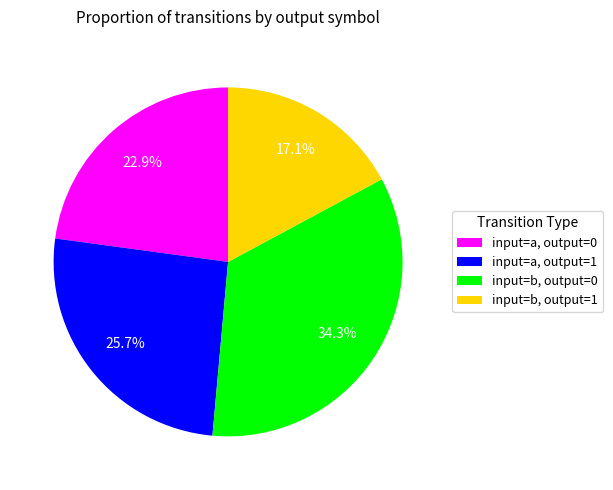

To the nearest percent, what is the difference between the largest and smallest slice percentages?

17%